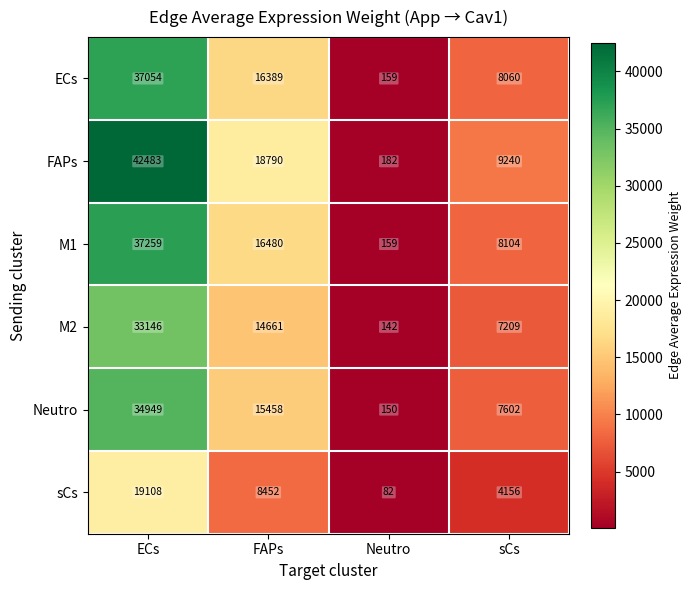

Is it true that FAPs equals 18790 at FAPs?

True